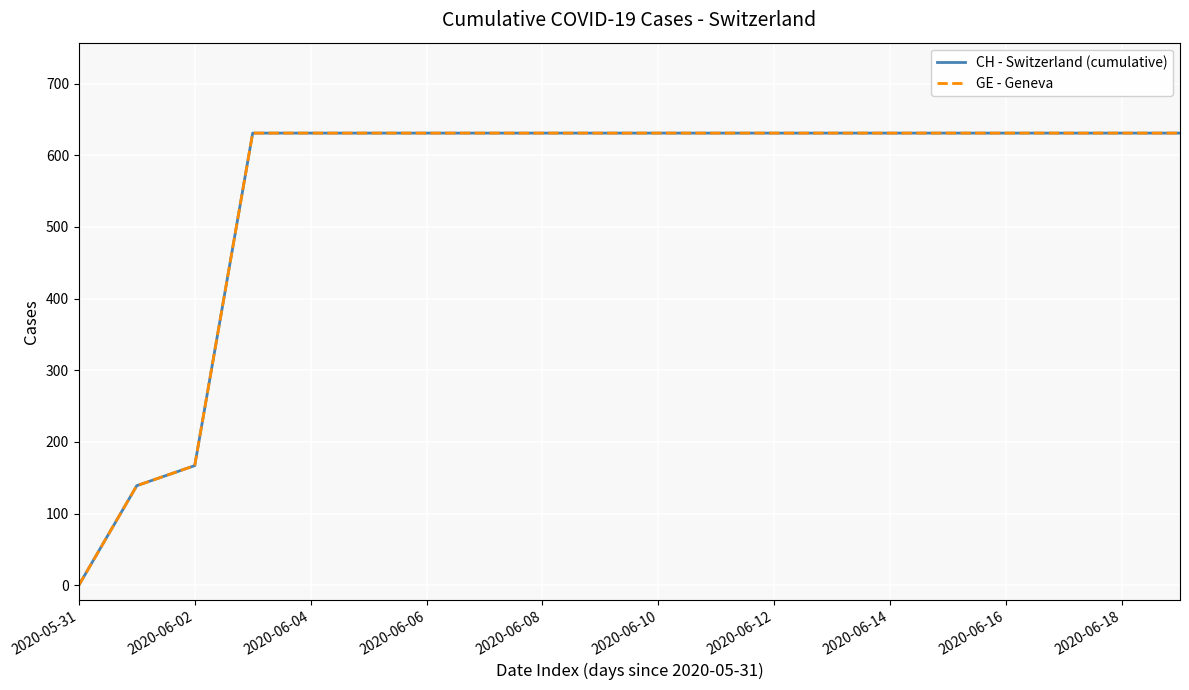

What is the sum of all CH - Switzerland (cumulative) values?

11033